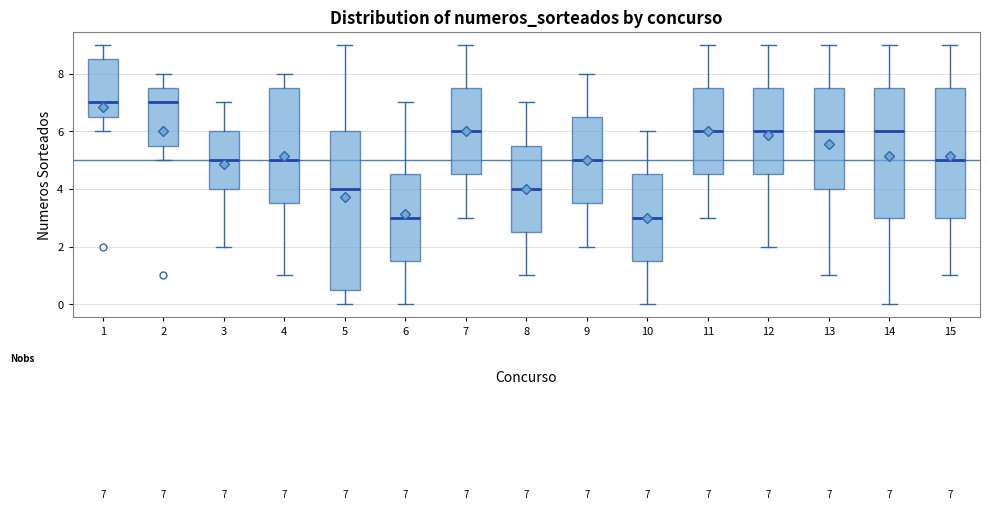

Comparing the boxes themselves (not the whiskers), which one is the tallest?

5